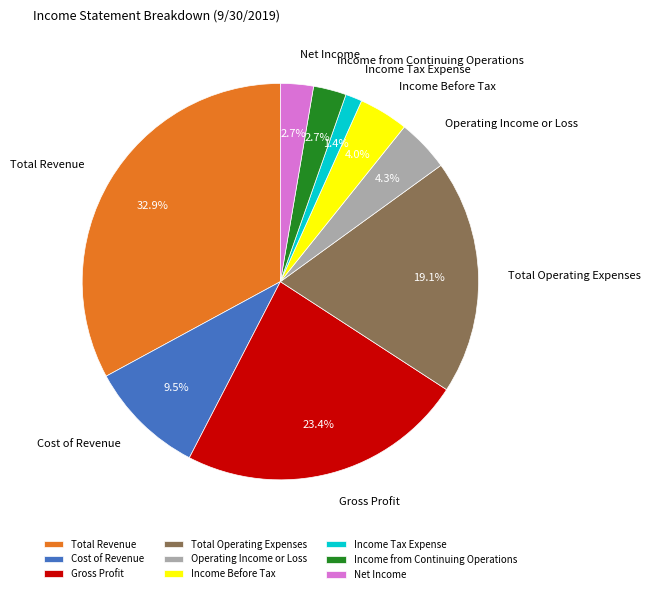

To the nearest percent, what is the average slice percentage?

11%